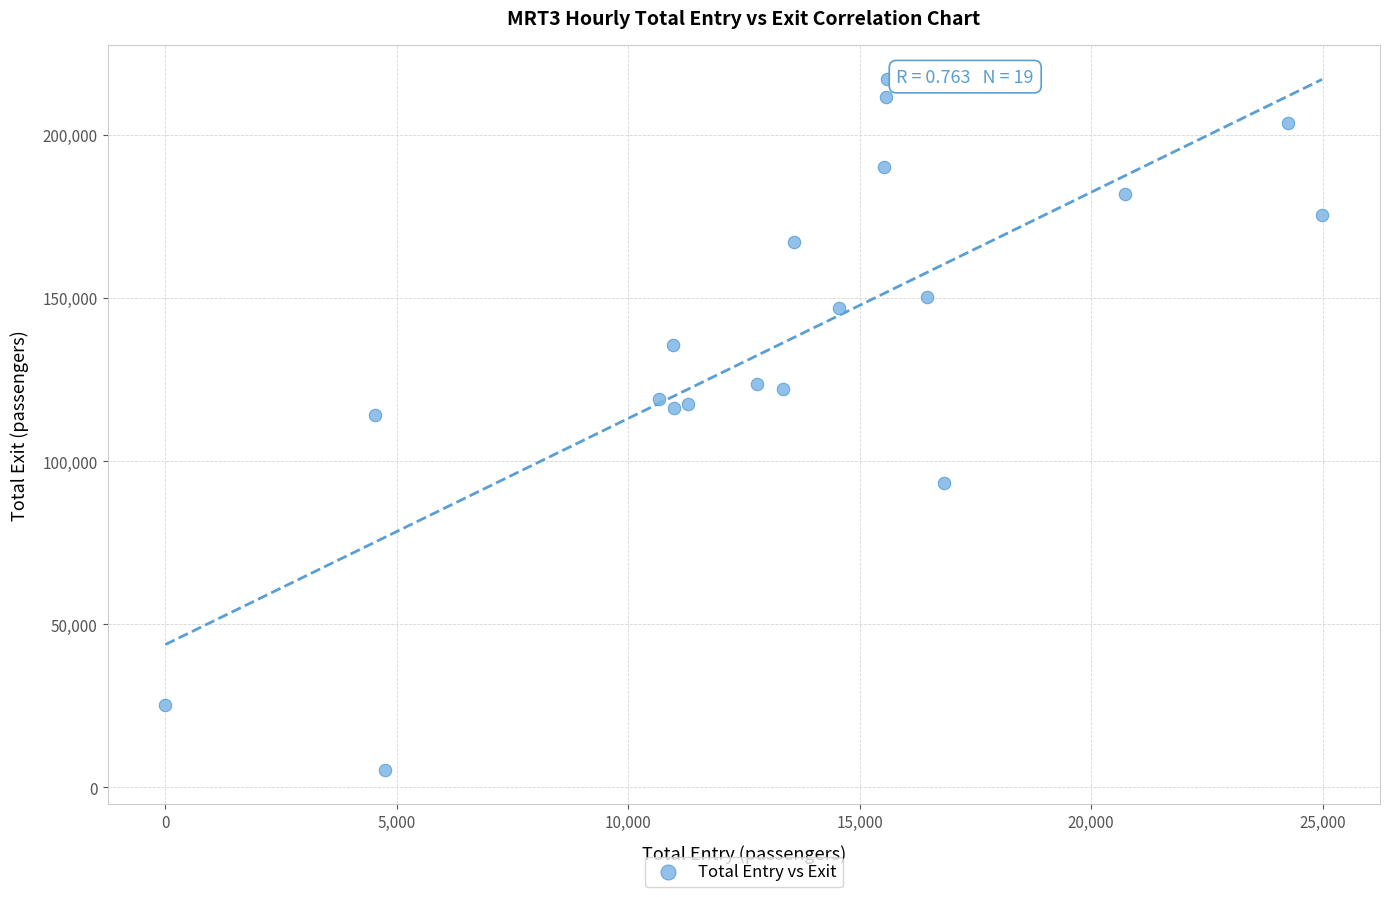

What Y value in the scatter plot is closest to 111206?

113984